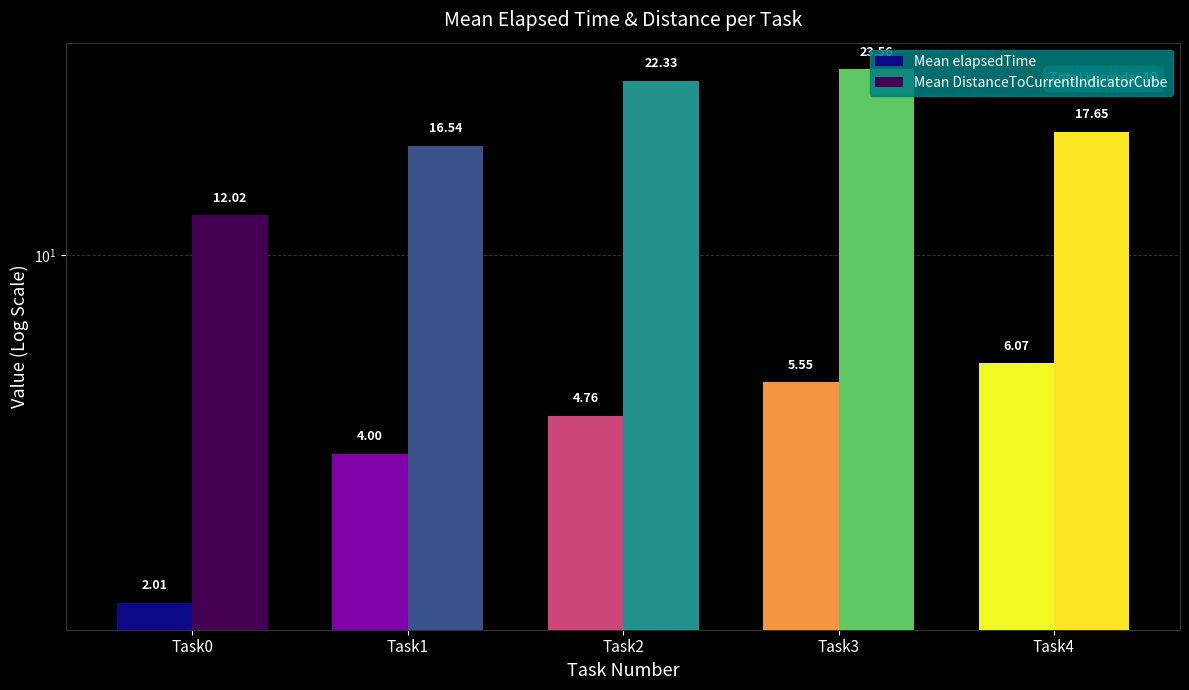

At how many categories does at least one series exceed 15?

4